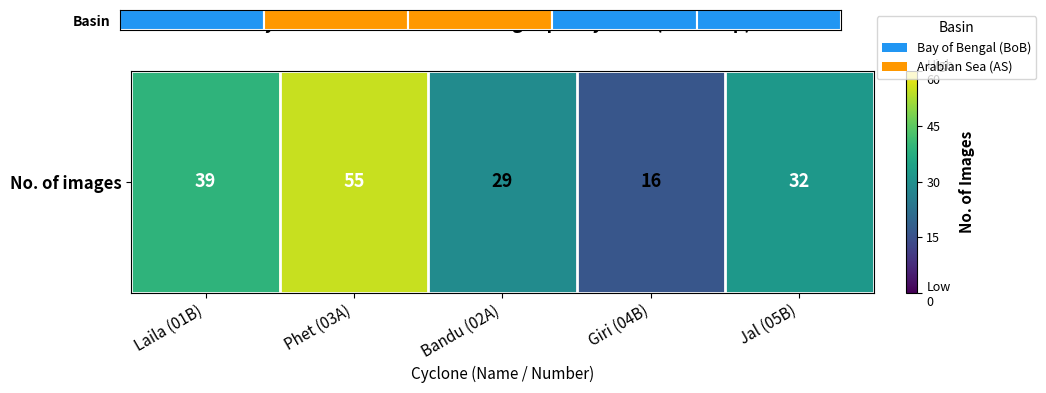

The value at Jal (05B) is 32. True or false?

True